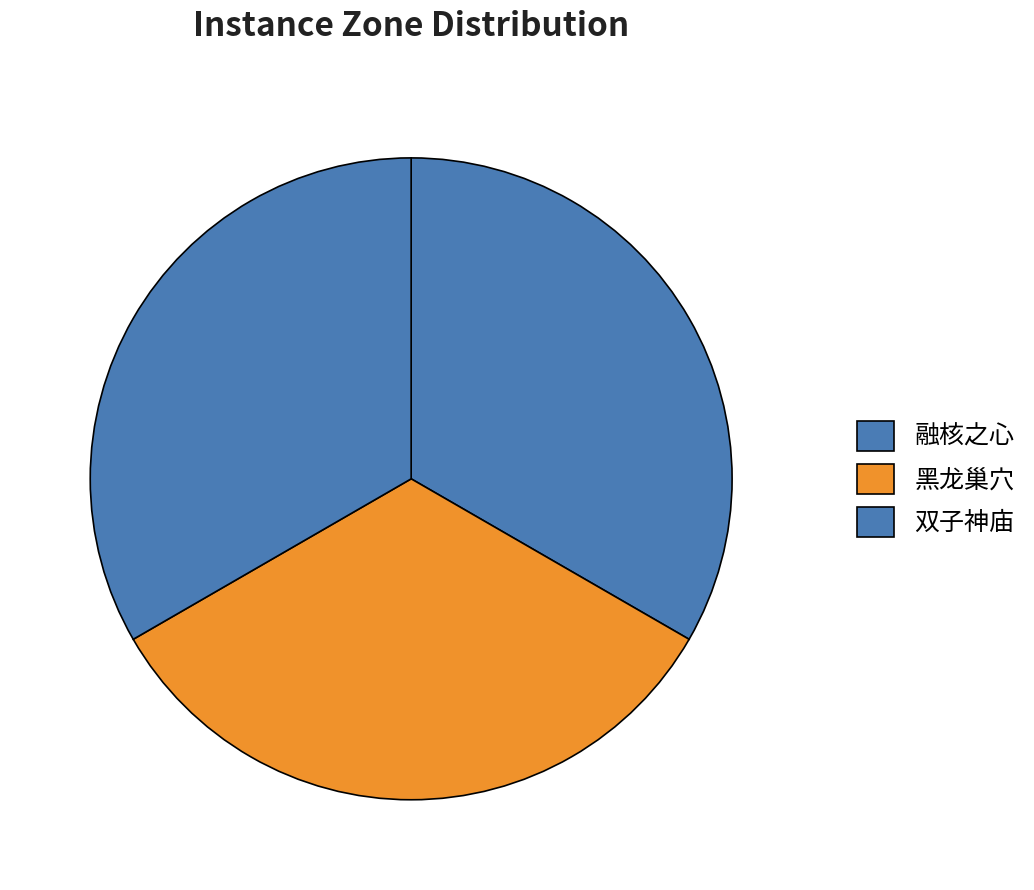

How many slices are in this pie chart?

3